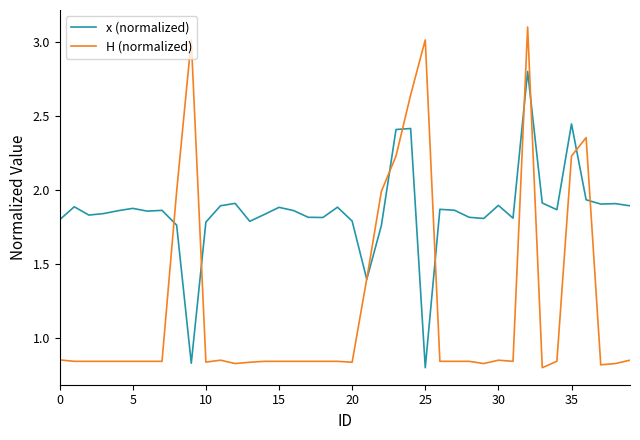

True or false: H (normalized) and x (normalized) cross at least once.

True